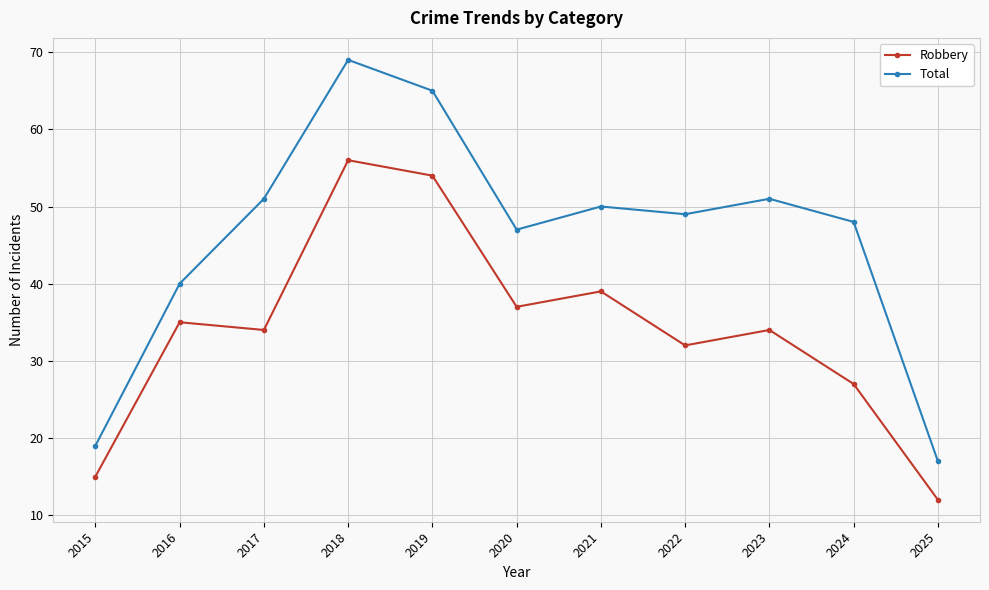

In Total, how many points are higher than both neighbors (excluding endpoints)?

3